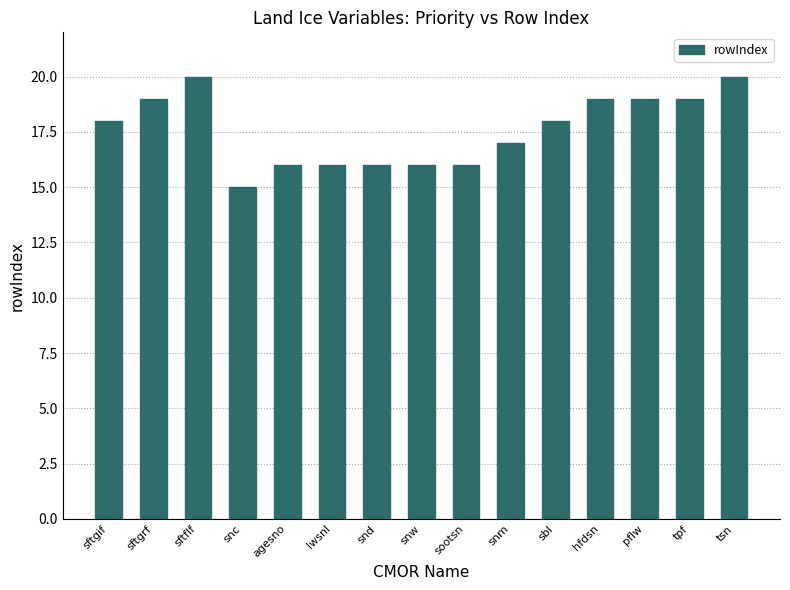

Approximately how many times larger is the value at sbl compared to snm?

1.1